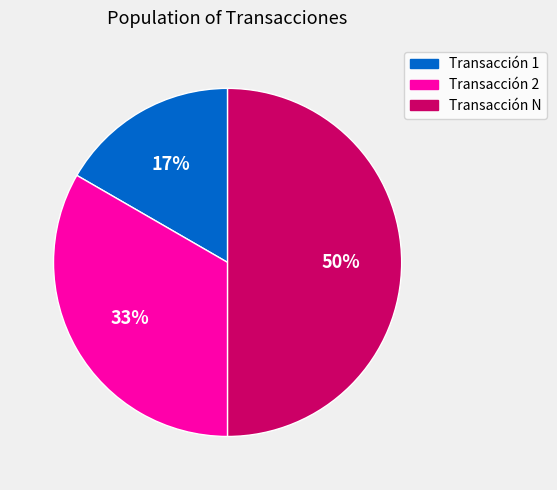

How many segments does this pie chart have?

3